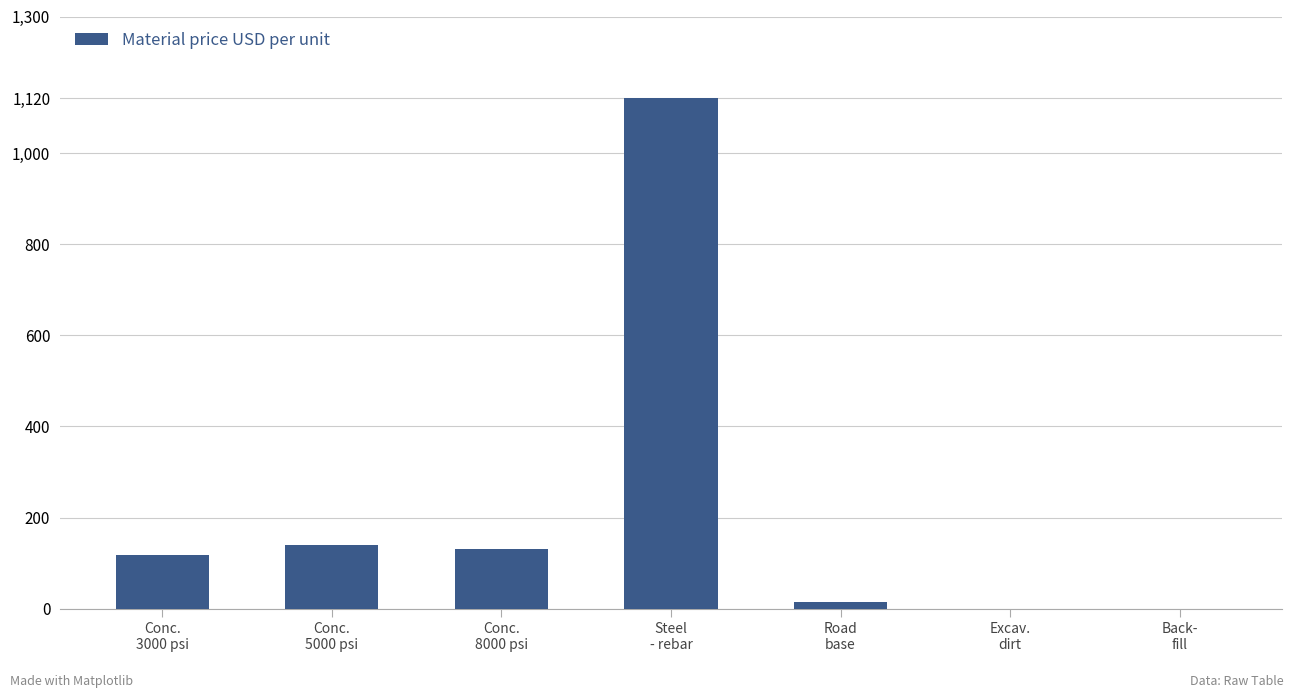

What is the greatest value displayed?

1120